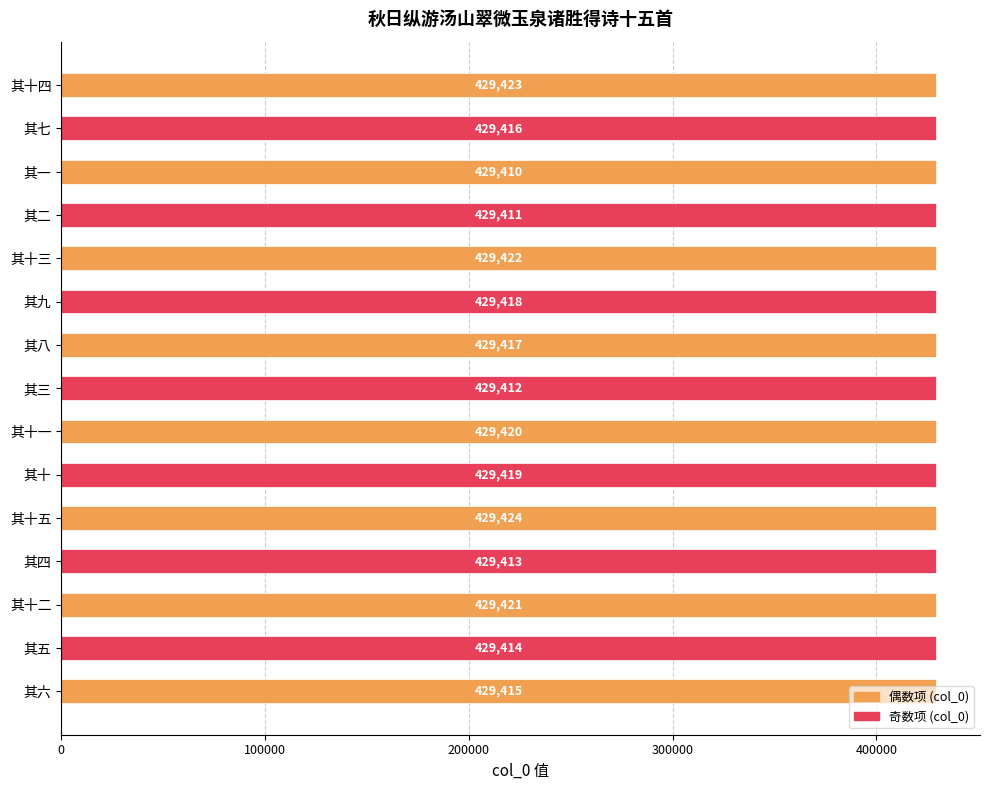

Which category has the highest value across all series?

其十五